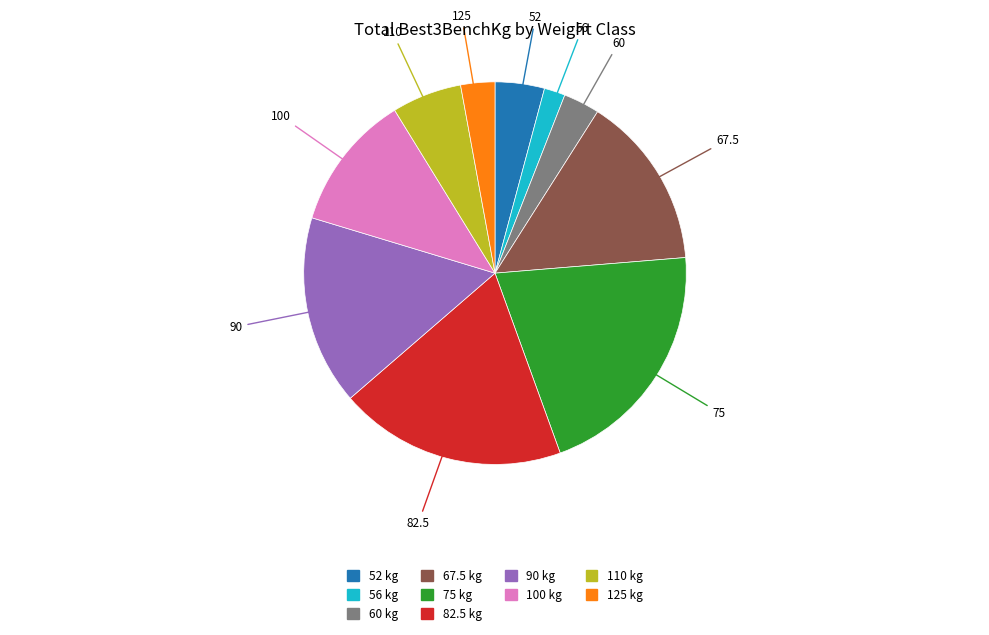

What is the ratio of the value at 125 to the value at 60?

0.9